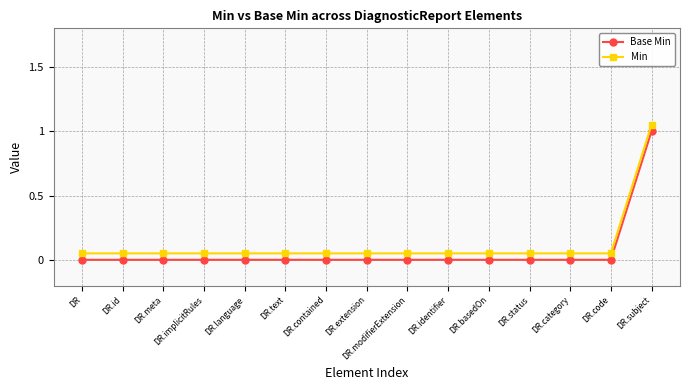

How many data points in Base Min are above 0?

1